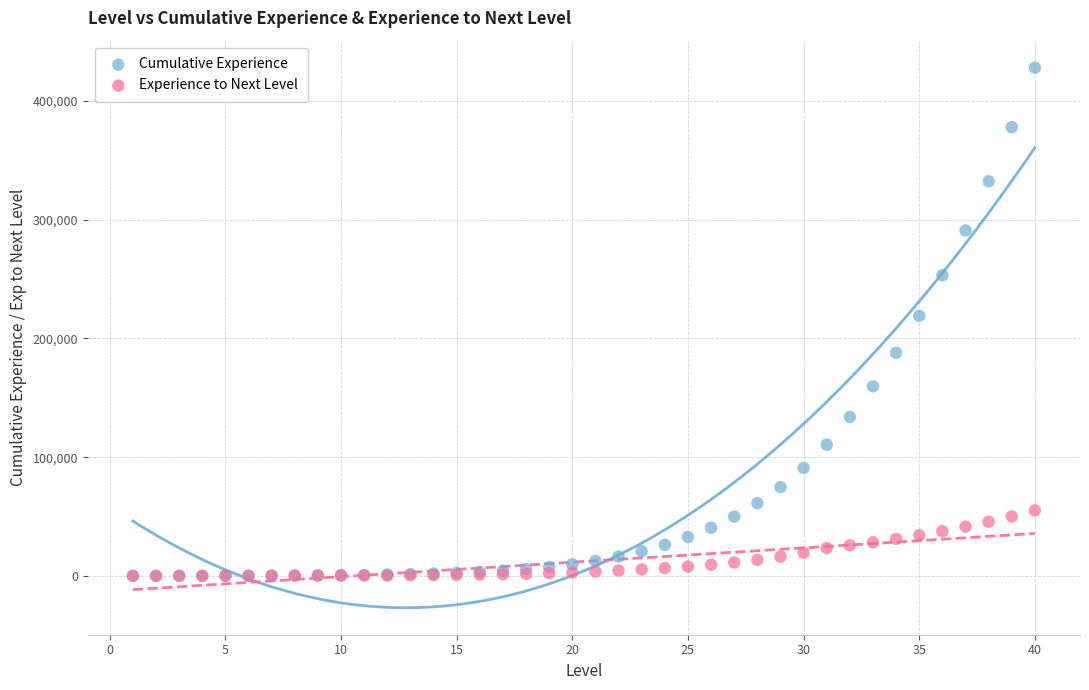

Which series has the widest spread of Y values?

Cumulative Experience